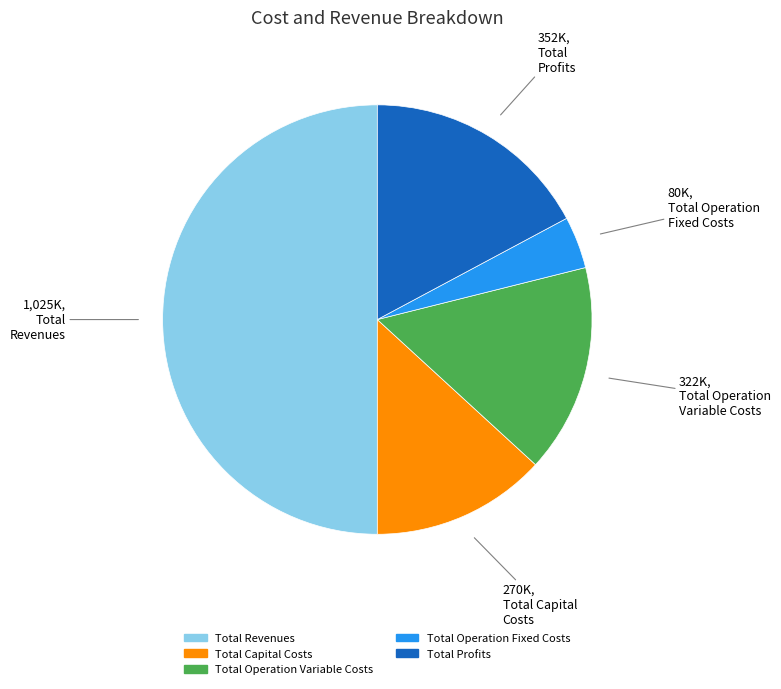

Which category accounts for the majority?

Total Revenues